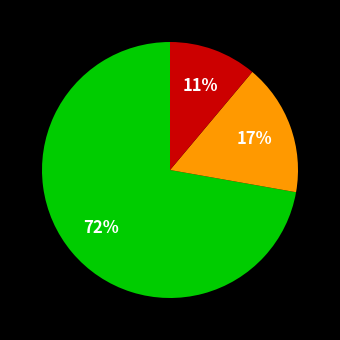

Is there a majority slice in this chart?

Yes